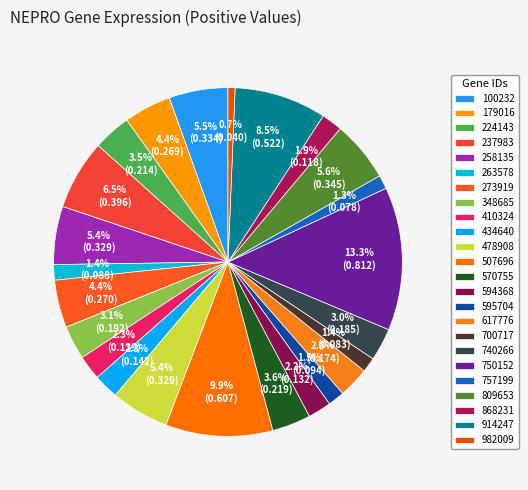

To the nearest percent, what is the difference between the largest and smallest slice percentages?

13%